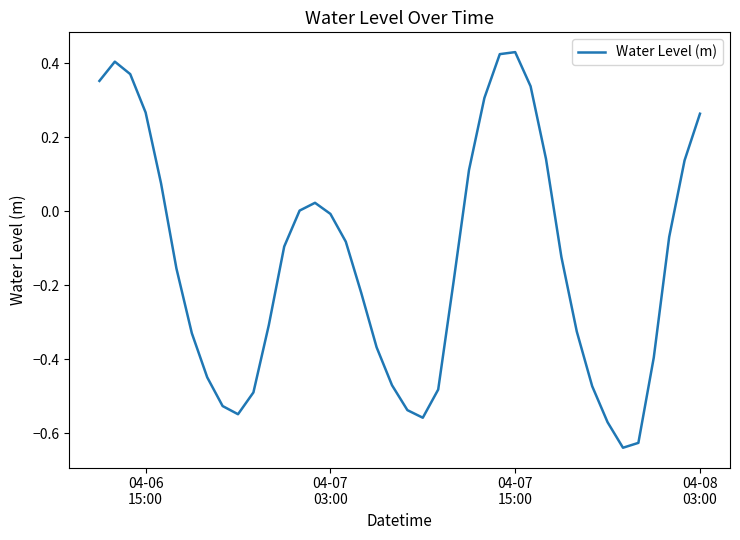

What is the difference between the maximum and minimum values?

1.1